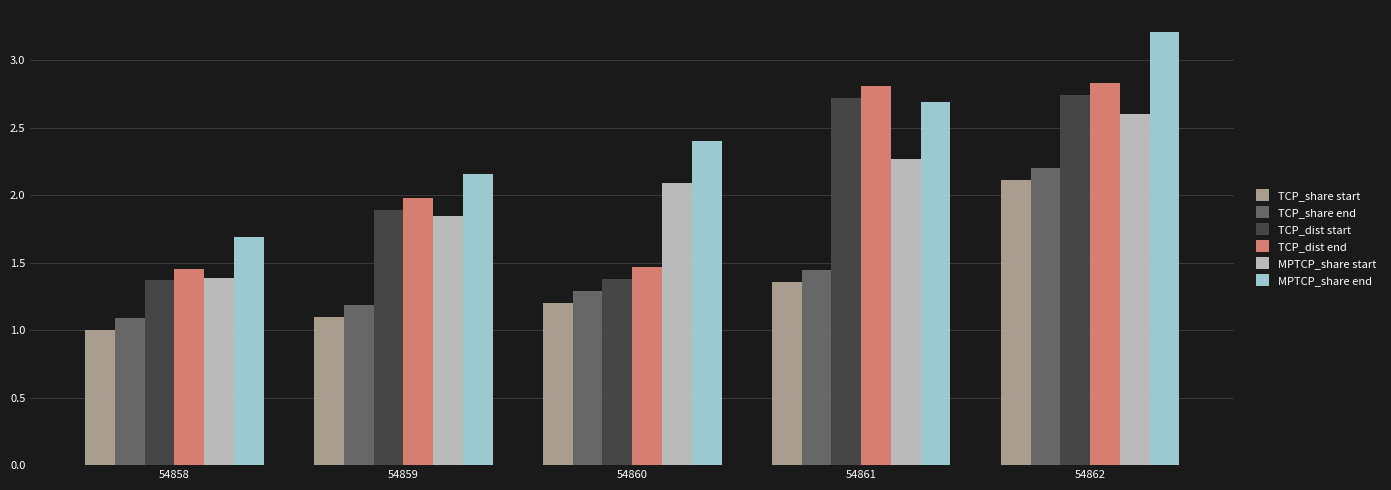

Which category has the lowest value across all series?

54858